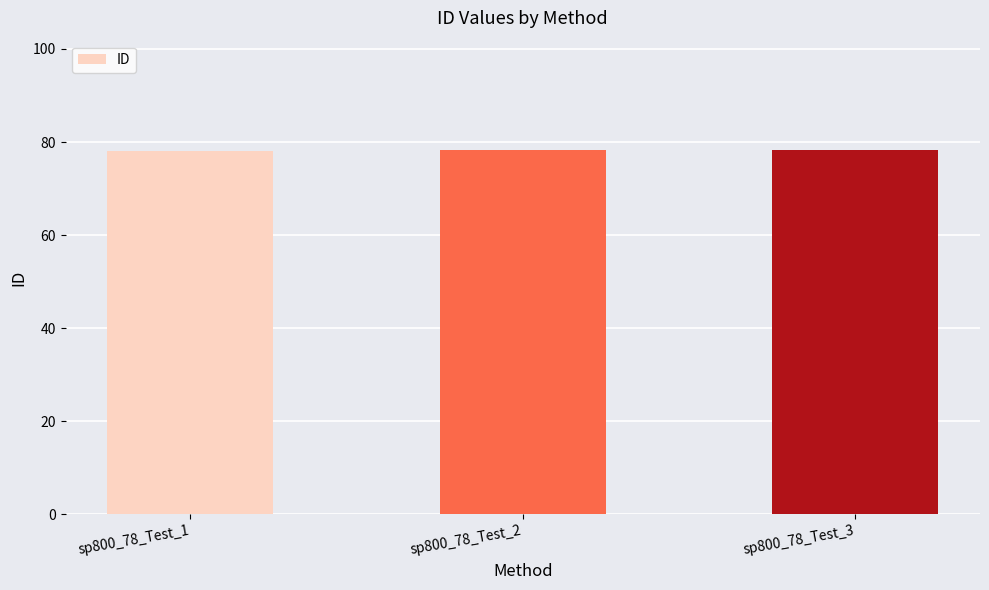

What is the sum of all values?

234.6